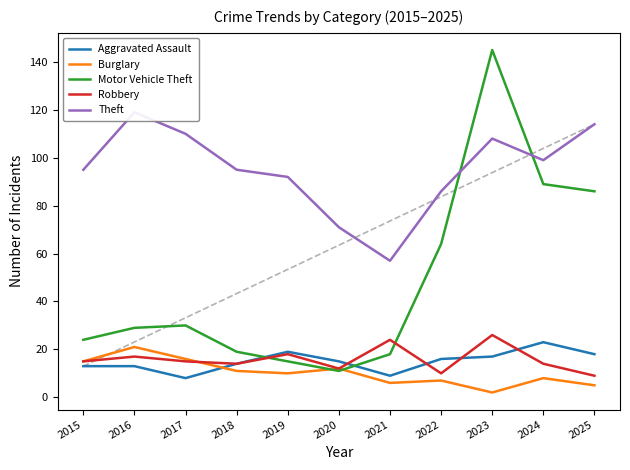

At how many categories does at least one series exceed 111?

3